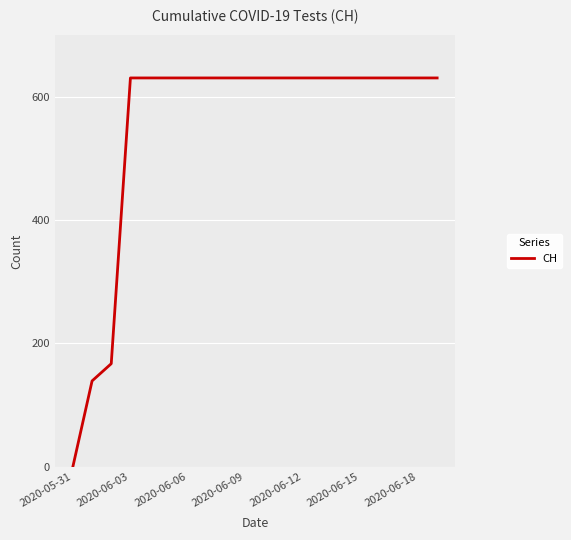

What is the sum of all values?

11033